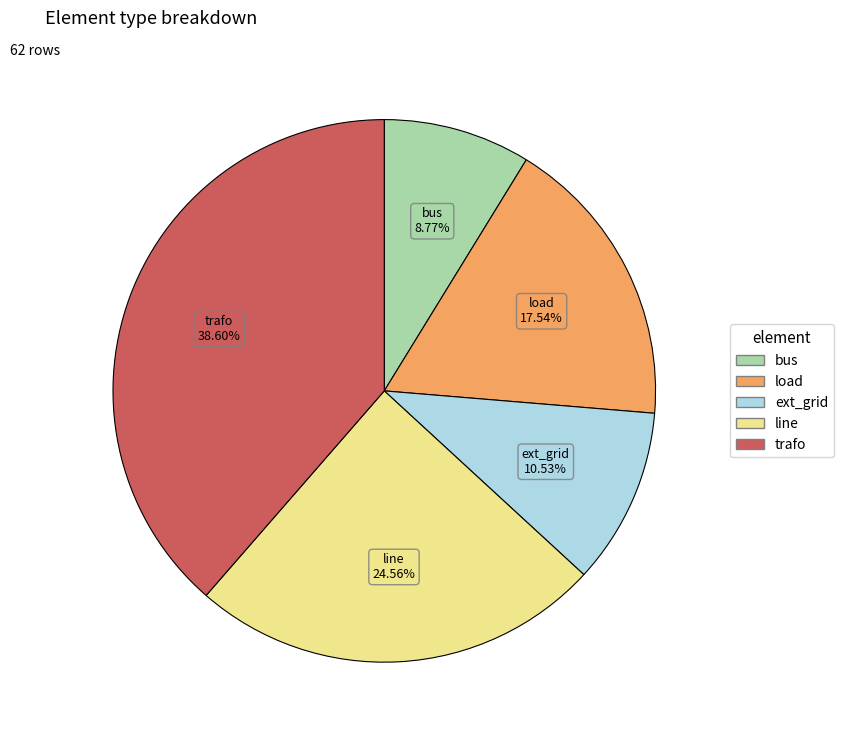

What percentage is the bus slice, to the nearest percent?

9%